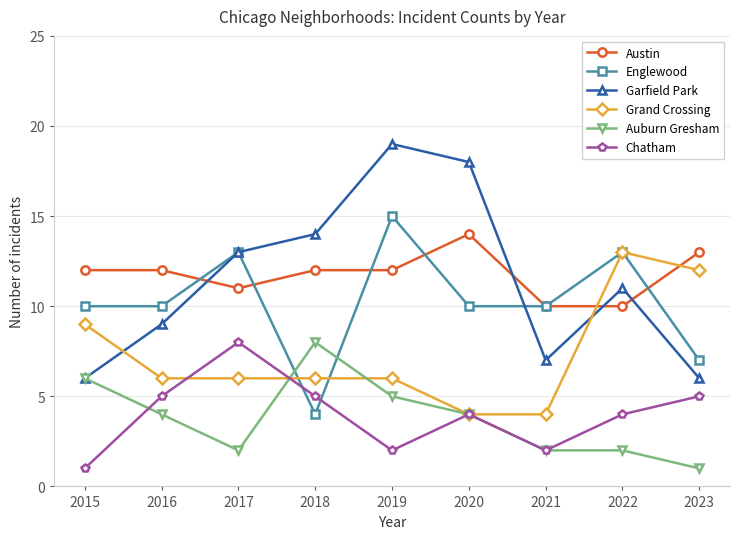

At 2023, list the series in order from largest to smallest.

Austin, Grand Crossing, Englewood, Garfield Park, Chatham, Auburn Gresham